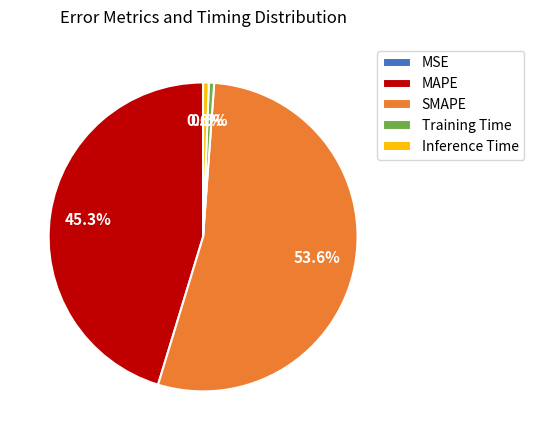

What percentage is the Inference Time slice, to the nearest percent?

1%